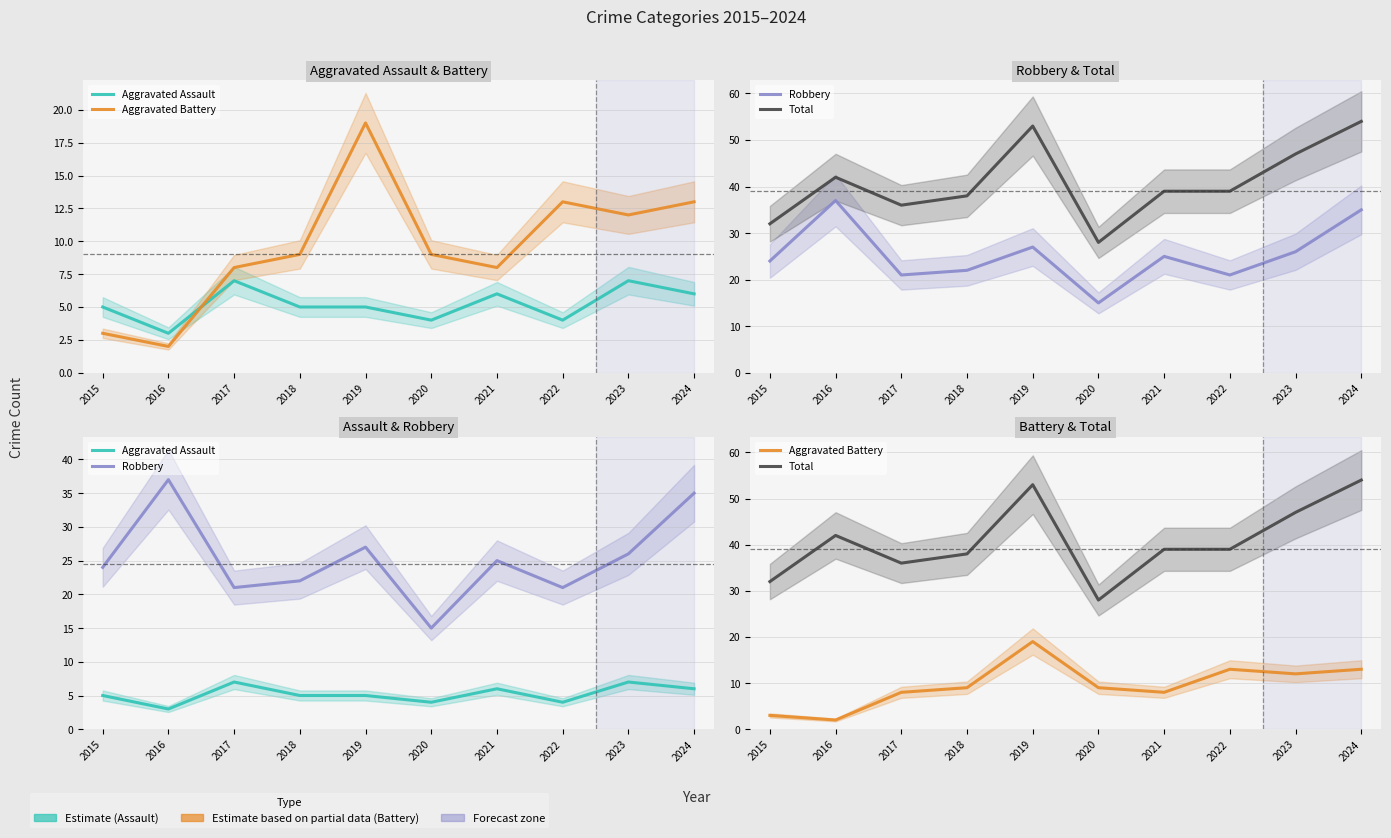

True or false: Total and Aggravated Battery cross at least once.

False